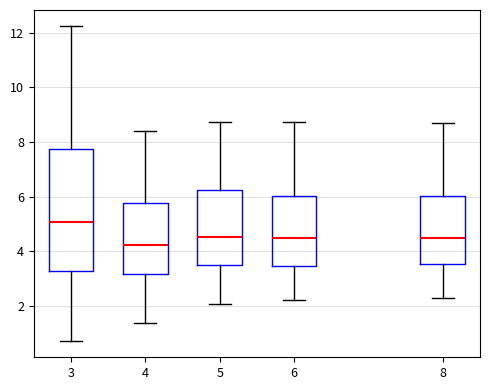

Which box has the lowest median line?

4